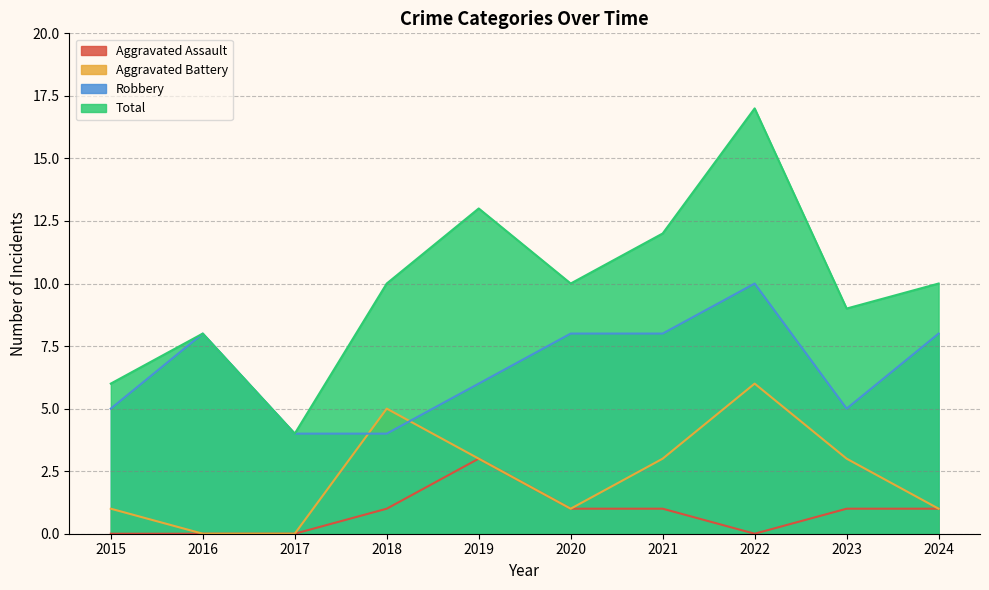

How many values in the Robbery series exceed 8?

1